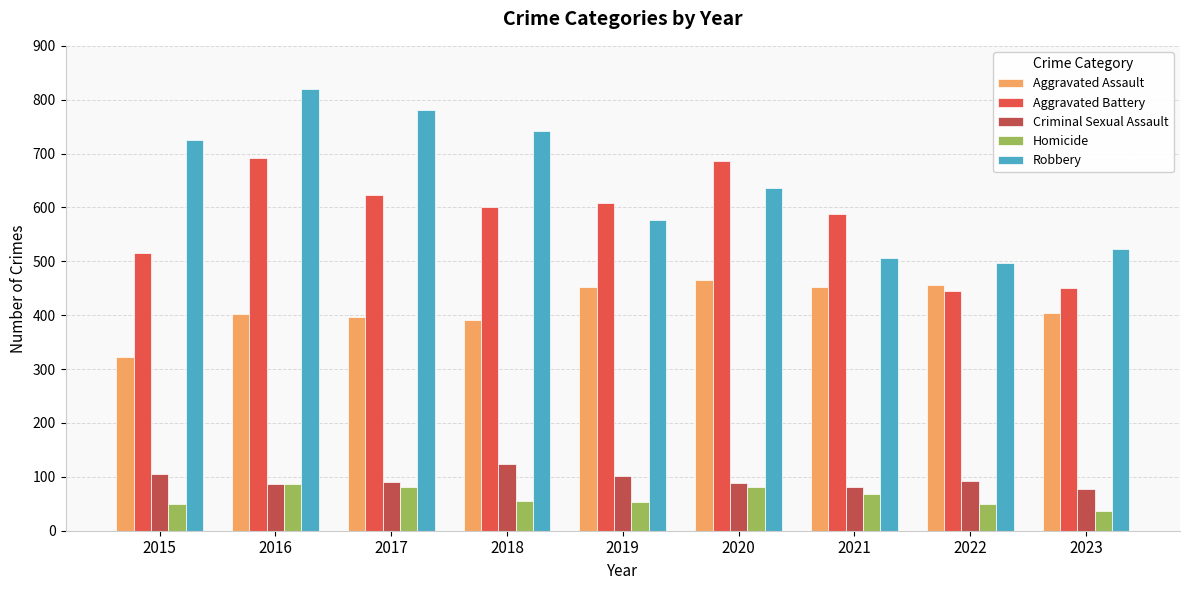

Where does the Robbery series first go above 637?

2015